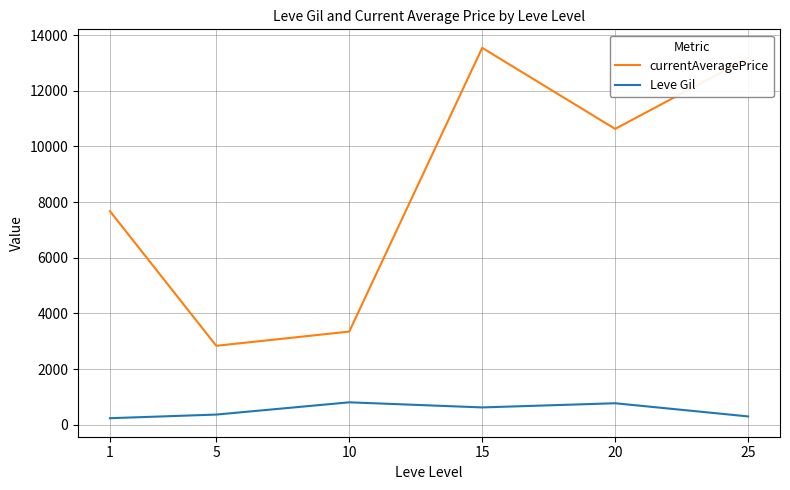

True or false: Leve Gil and currentAveragePrice cross at least once.

False